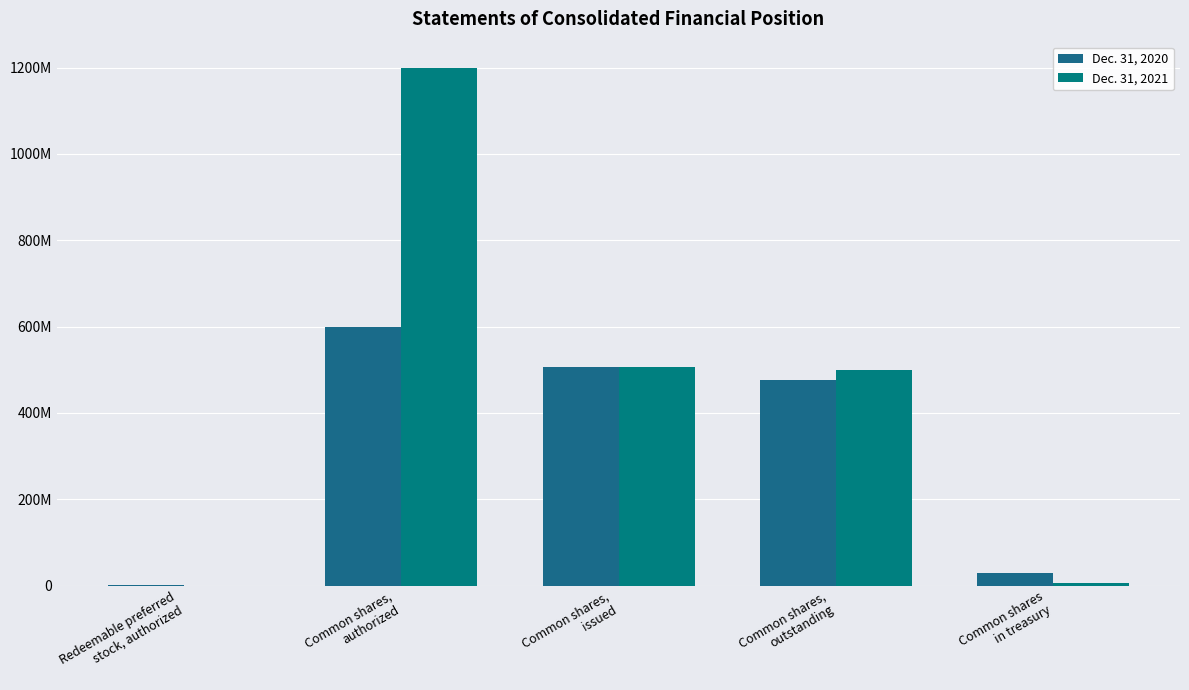

Which series has the largest total across all categories?

Dec. 31, 2021